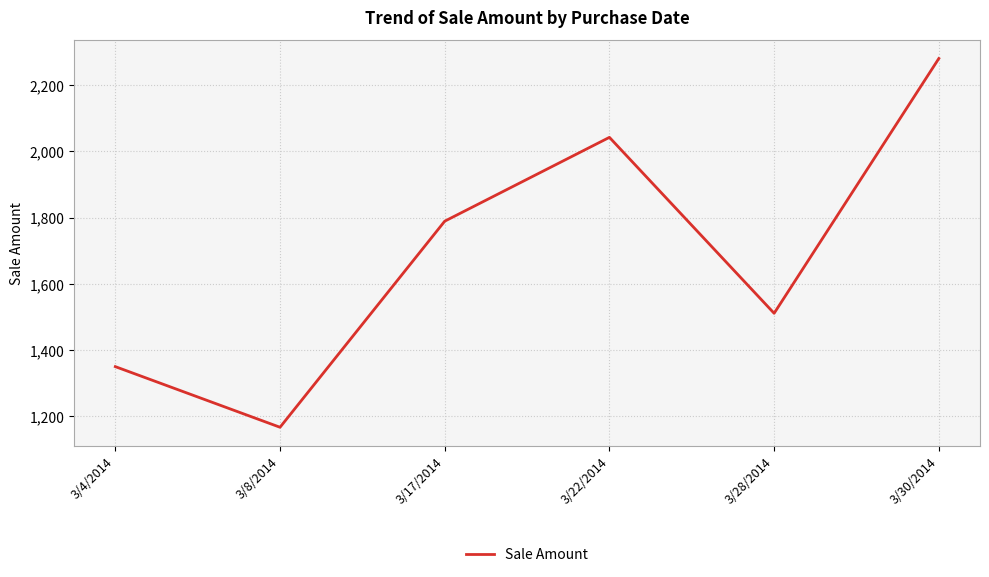

What is the difference between the maximum and second lowest values?

930